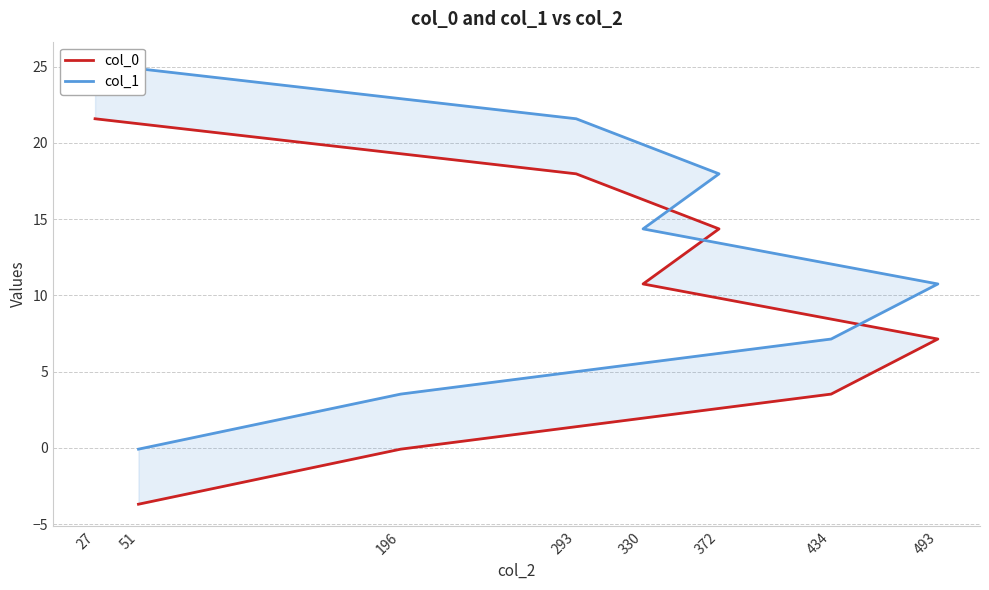

How many values in col_0 are below zero?

2